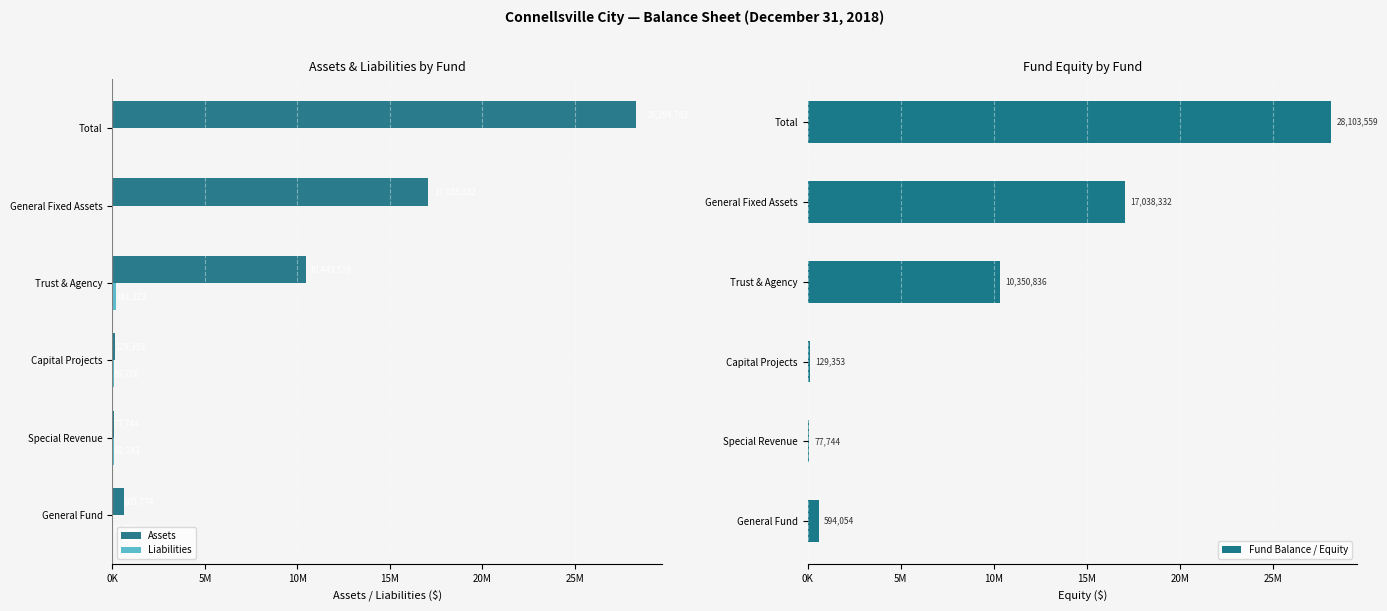

What is the difference between the maximum and minimum values in the Fund Balance / Equity series?

28025815